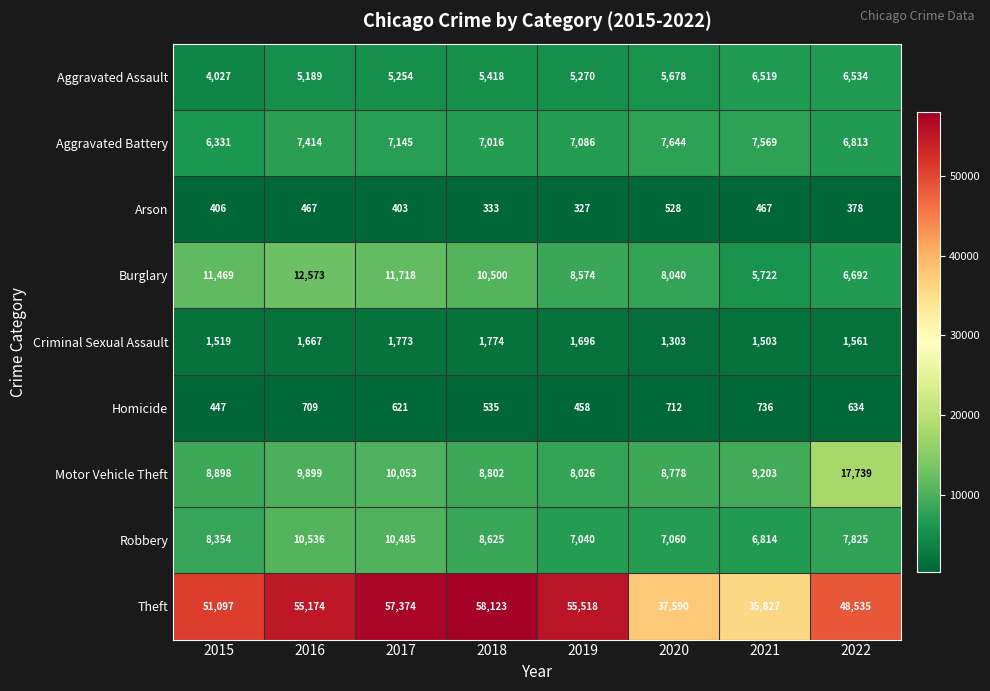

What is the difference between the maximum and second lowest values in the Motor Vehicle Theft series?

8961